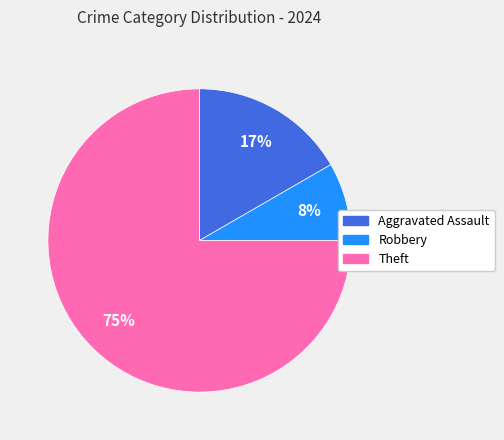

To the nearest percent, what percentage of the pie is Aggravated Assault?

17%